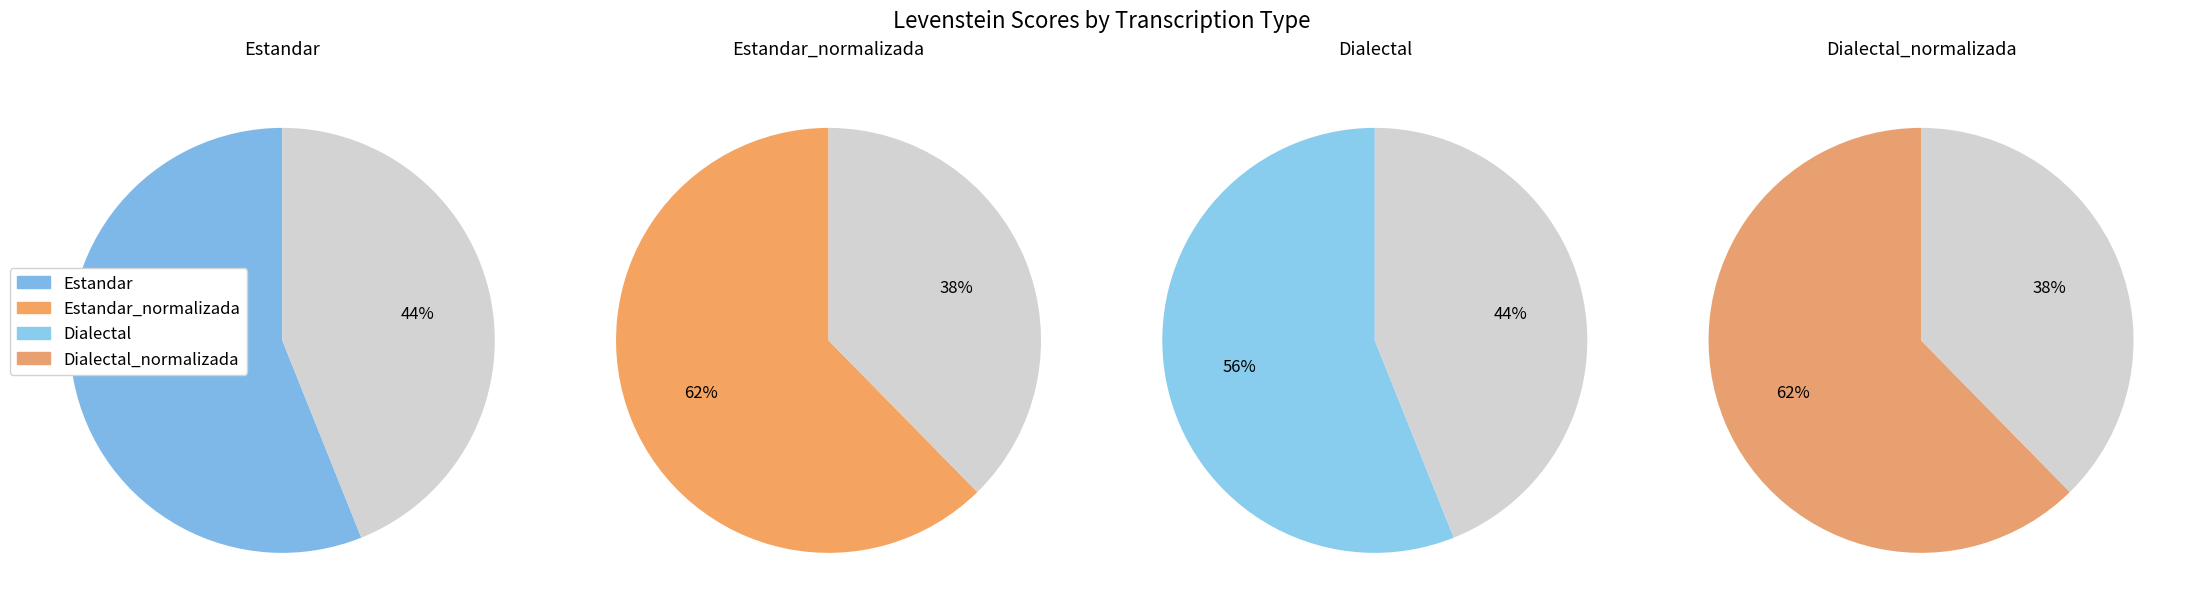

Rank the categories by value from highest to lowest.

Estandar_normalizada, Dialectal_normalizada, Estandar, Dialectal